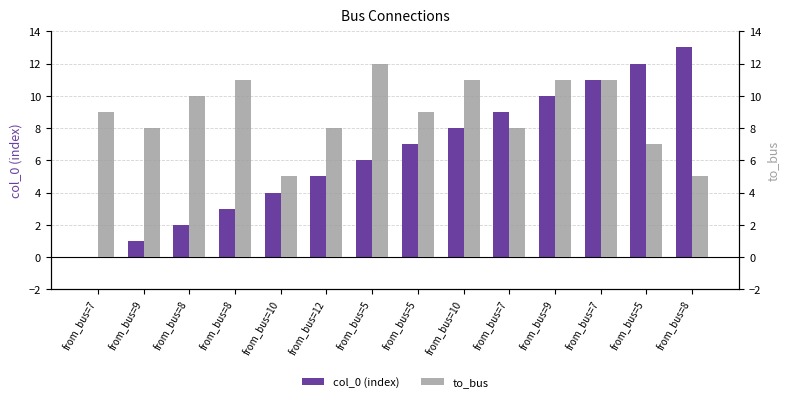

Which series has the widest spread of values?

col_0 (index)